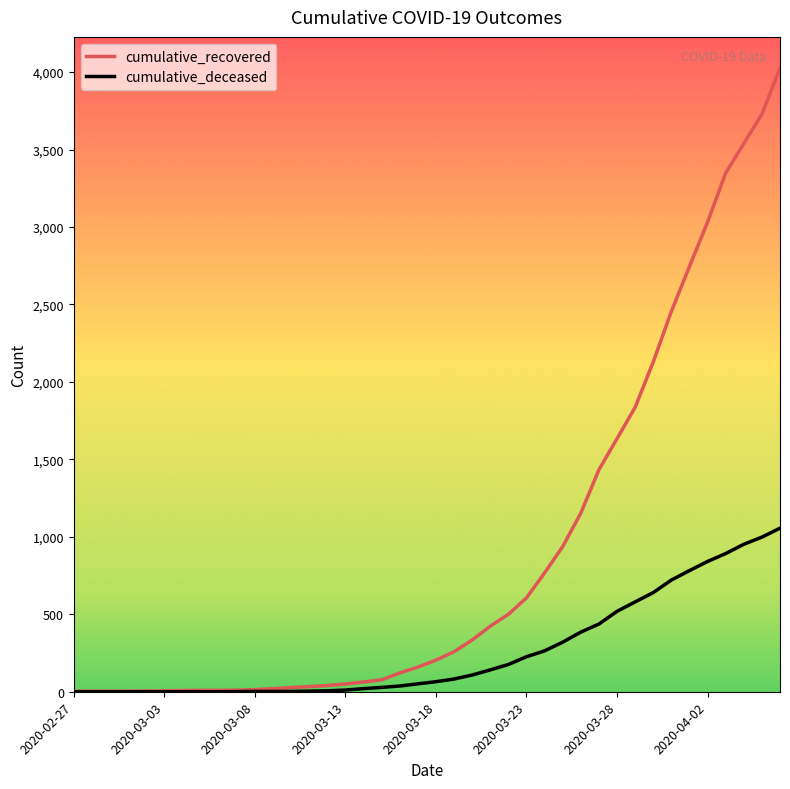

Which series has the widest spread of values?

cumulative_recovered